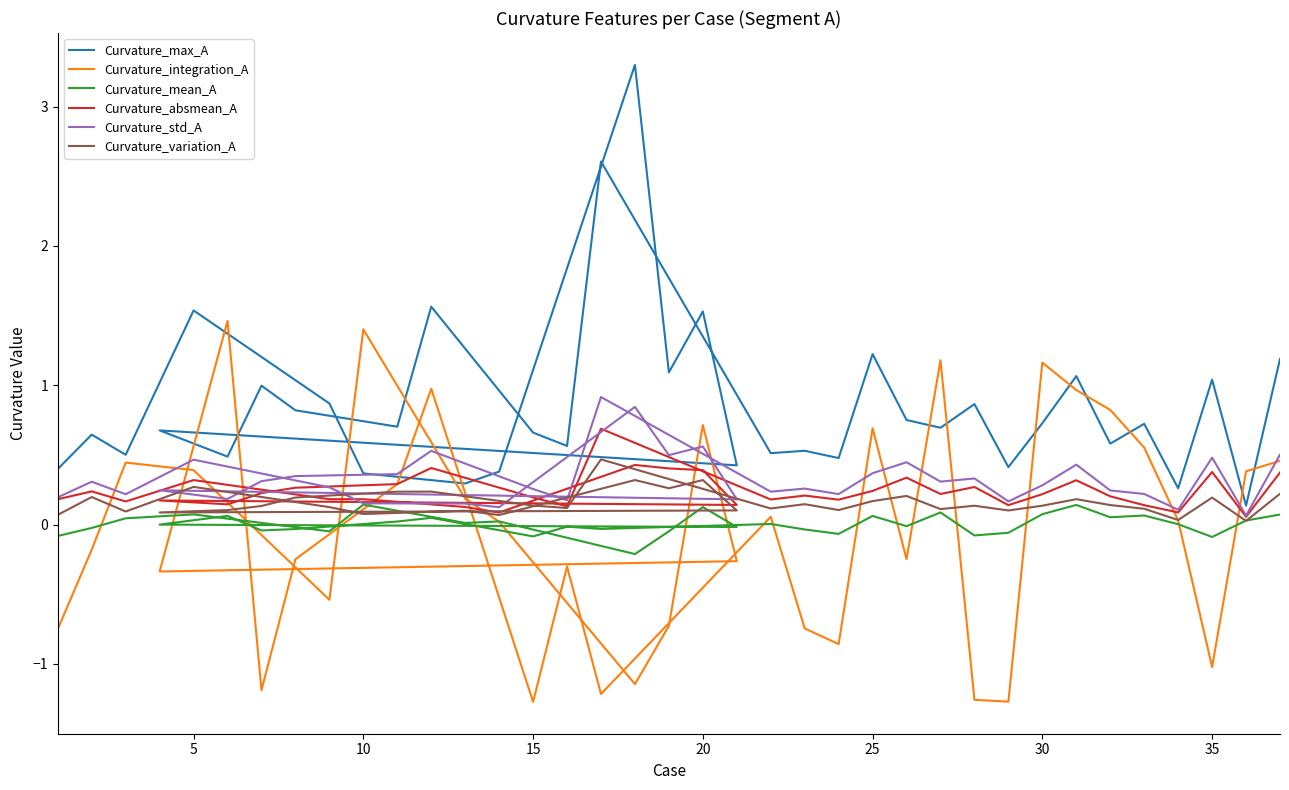

How many lines are shown in the chart?

6